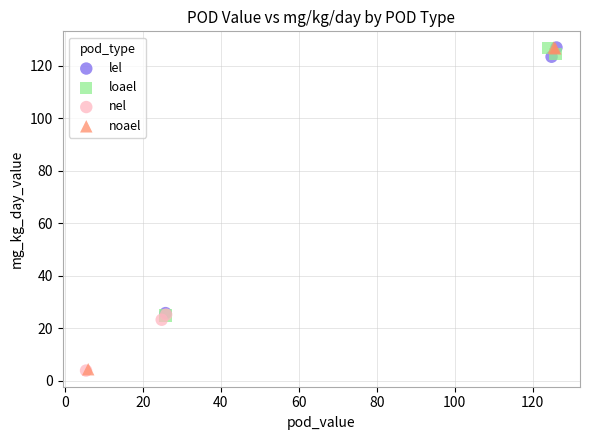

Which series has the widest spread of Y values?

noael